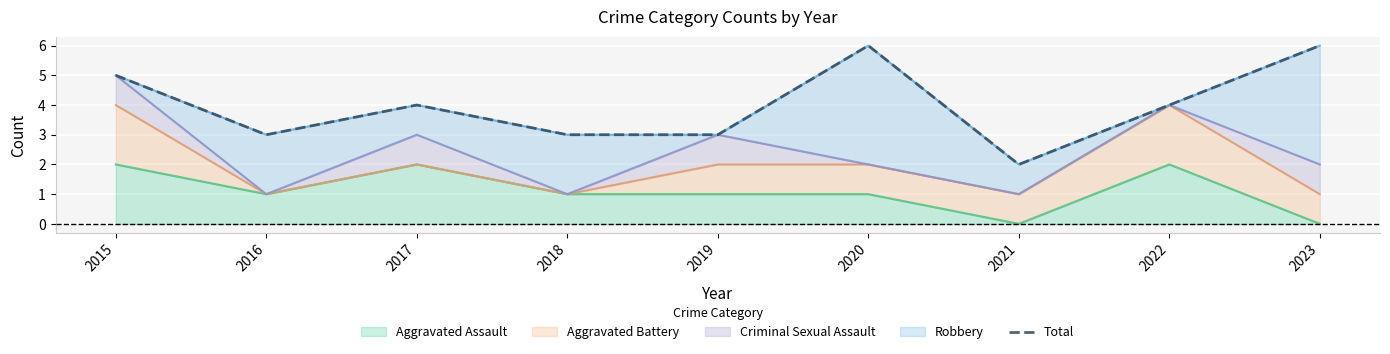

How many interior local valleys (lower than both neighbors) does the data have?

2